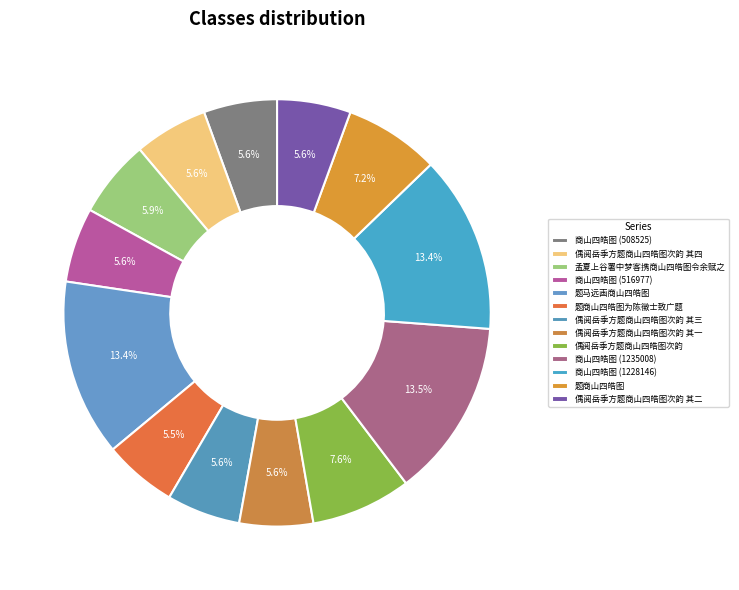

What percentage is the 偶阅岳季方题商山四皓图次韵 其四 slice, to the nearest percent?

6%